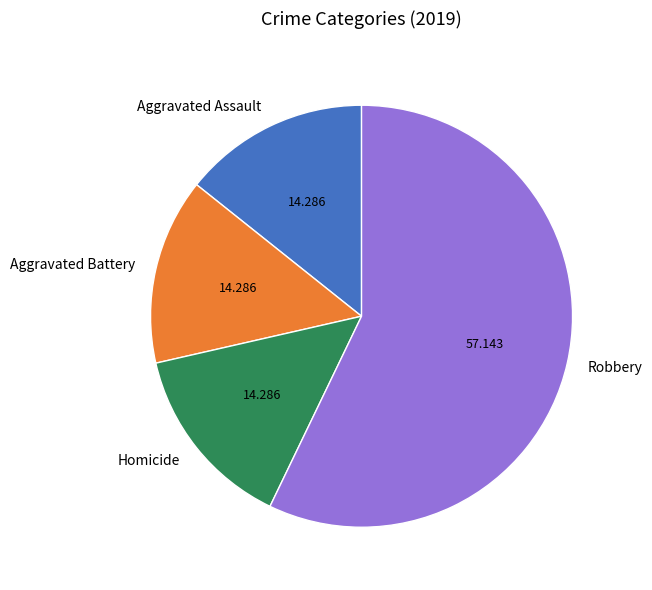

True or false: Robbery accounts for 47% of the total.

False